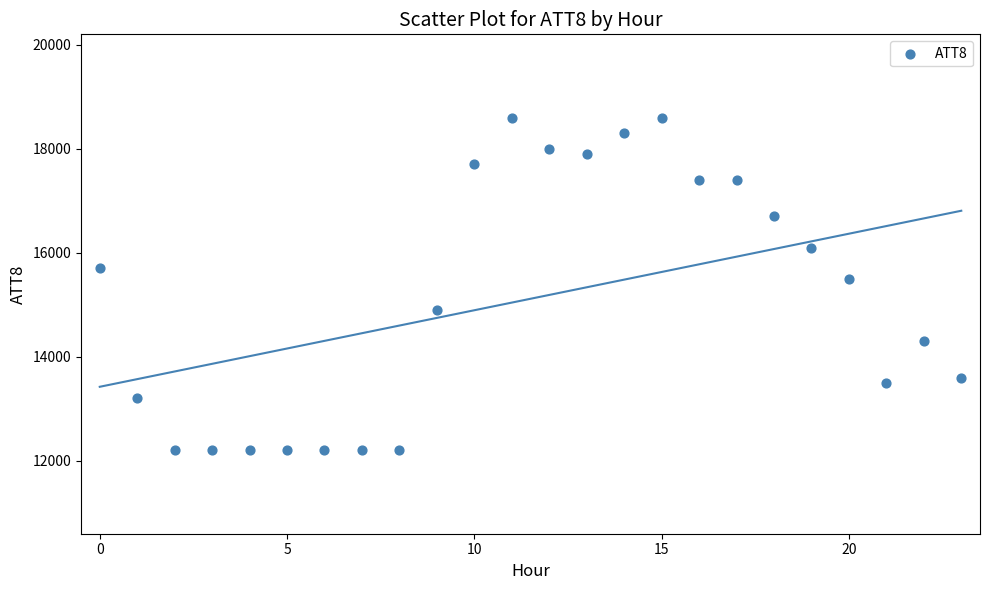

What Y value in the scatter plot is closest to 15400?

15500